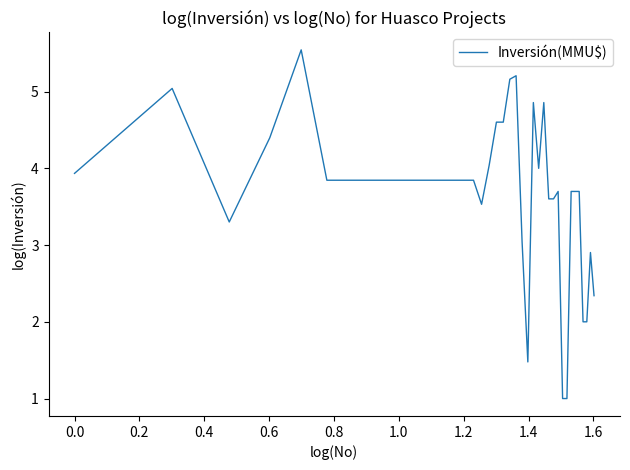

What is the smallest value displayed?

1.0